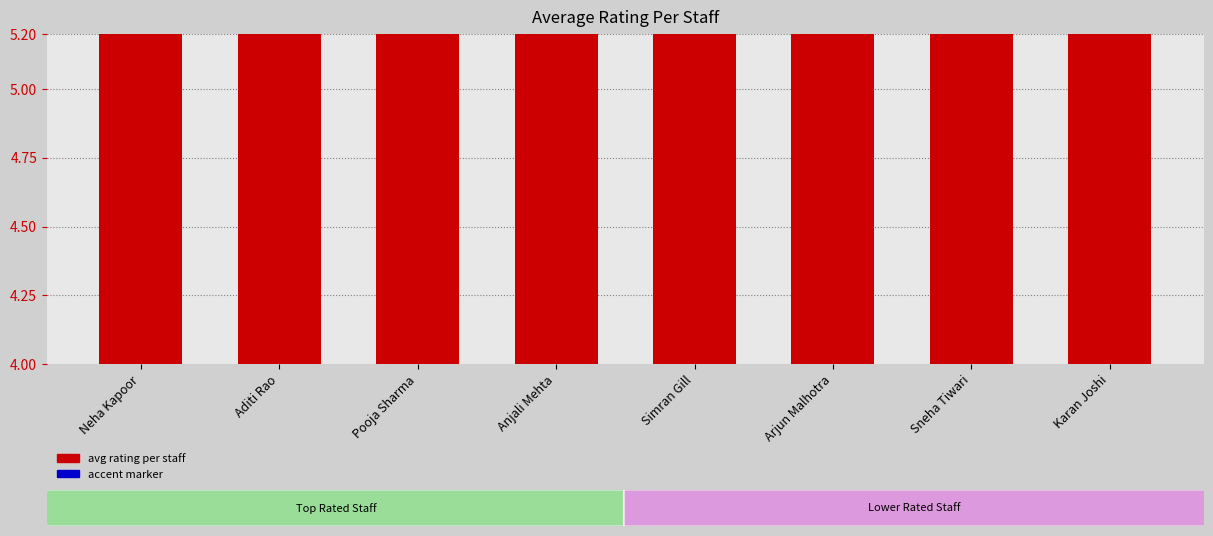

What is the difference between the second highest and second lowest values in the avg rating series?

0.6